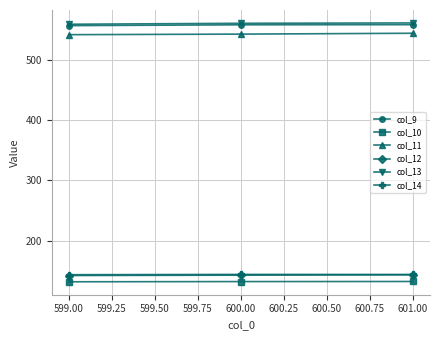

How many col_10 values are between 131 and 132?

1